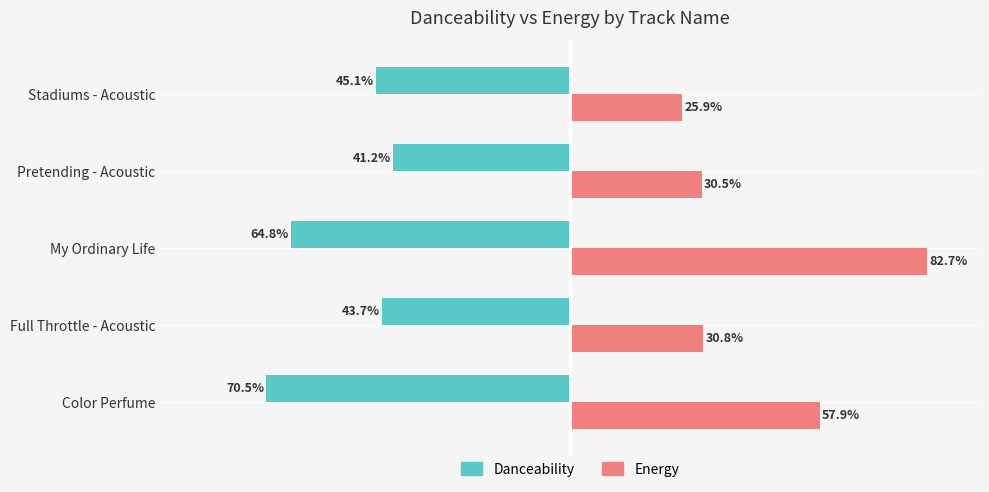

Reading left to right, what are all the values shown in this chart?

danceability: -0.7	-0.4	-0.6	-0.4	-0.5
energy: 0.6	0.3	0.8	0.3	0.3